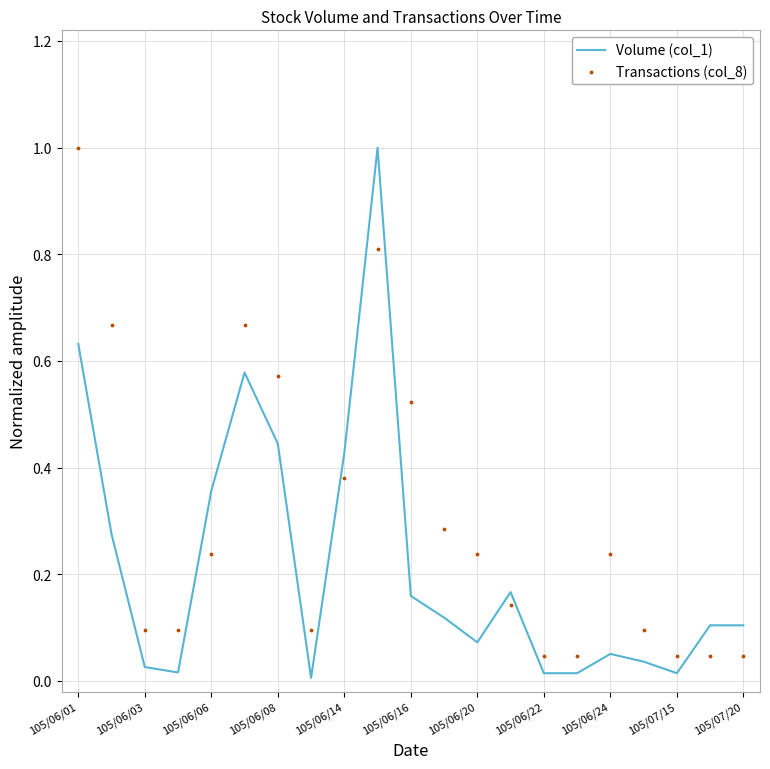

Which series has the largest Y range (max minus min)?

Volume (col_1)